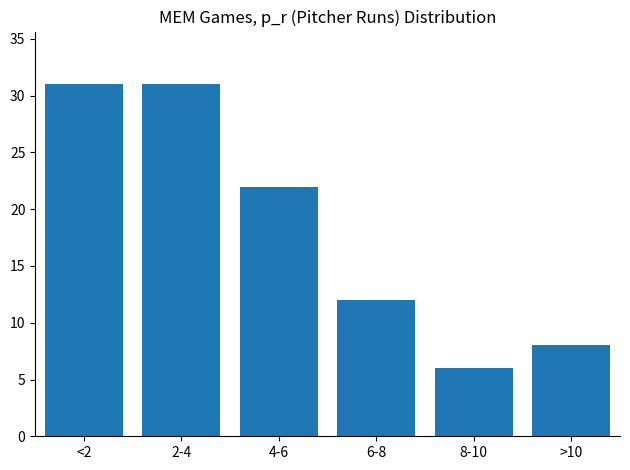

Reading left to right, what are all the values shown in this chart?

<2=31	2-4=31	4-6=22	6-8=12	8-10=6	>10=8